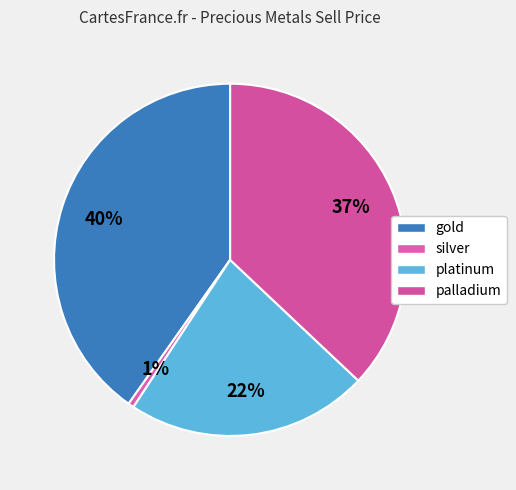

Does any single category account for the majority?

No